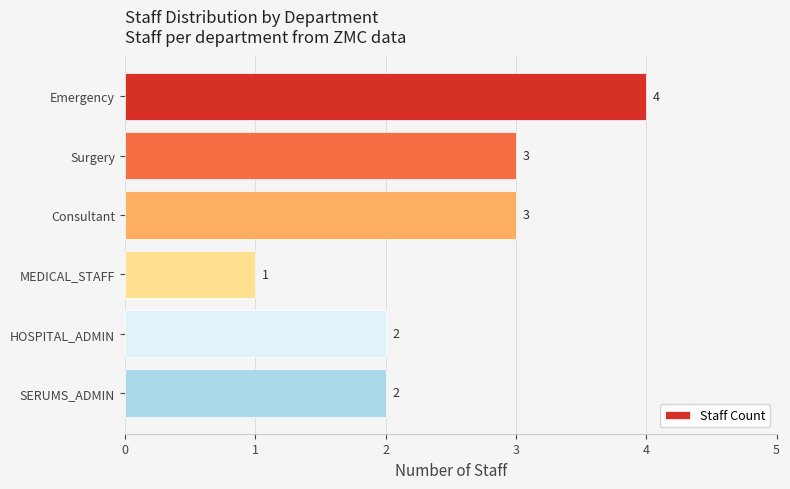

True or false: the data shows 2 at SERUMS_ADMIN.

True